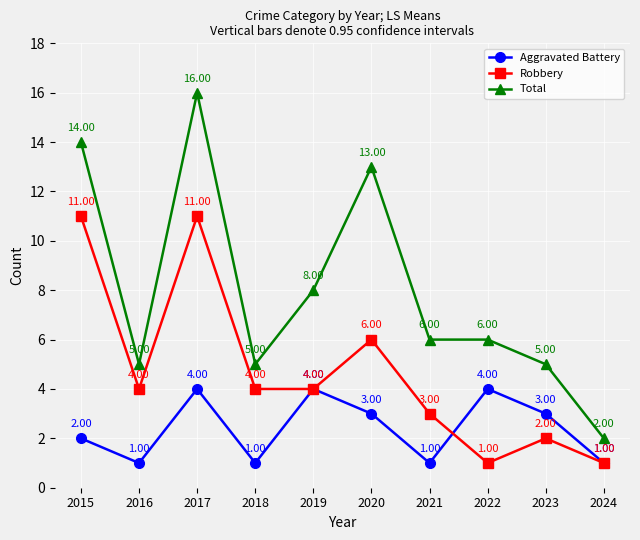

What is the value of the Aggravated Battery point at the 8th from the left?

4